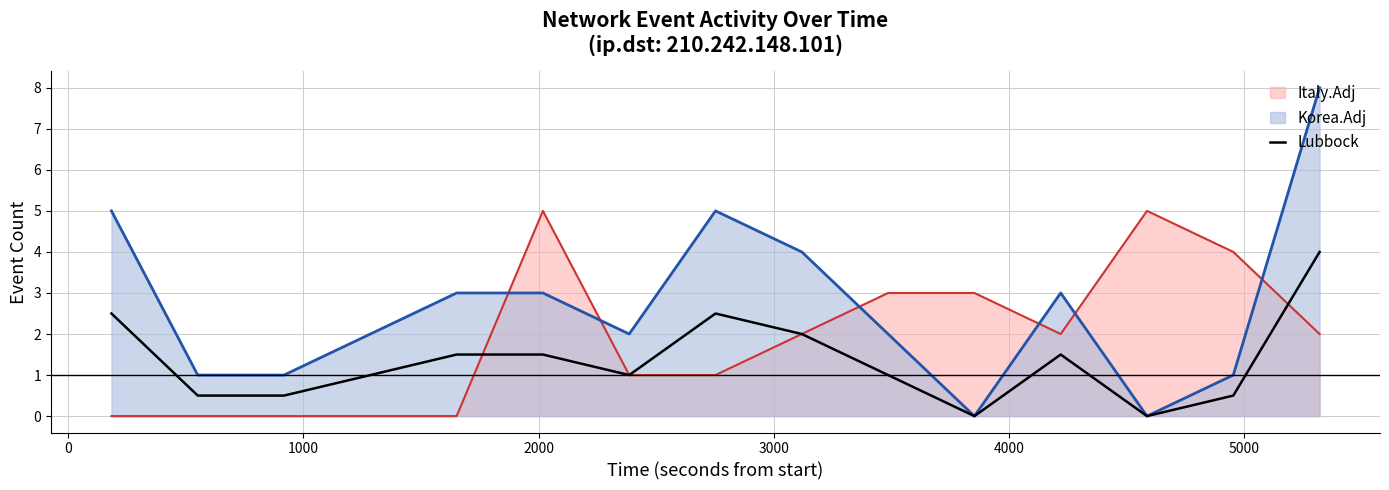

Which series has the widest spread of values?

Korea.Adj